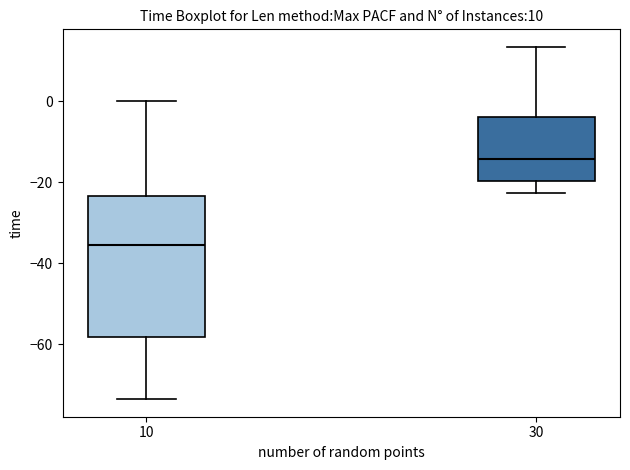

Which box is the tallest, from its lower edge to its upper edge?

10